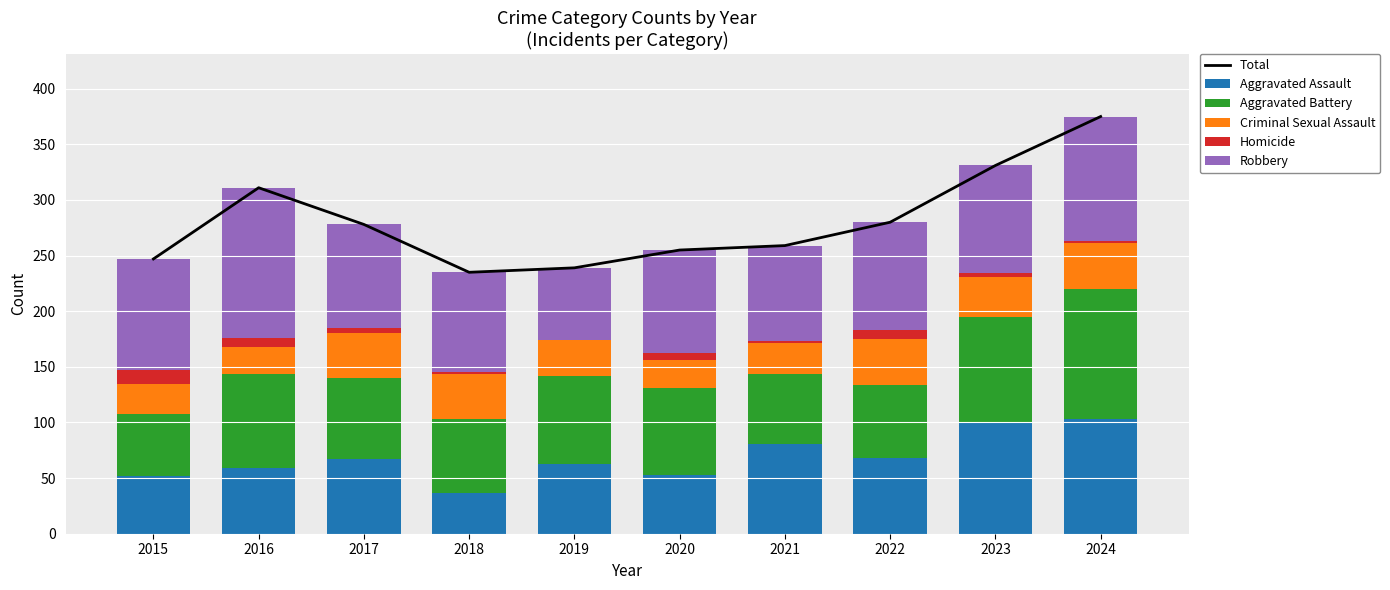

How many distinct data groups are displayed?

6